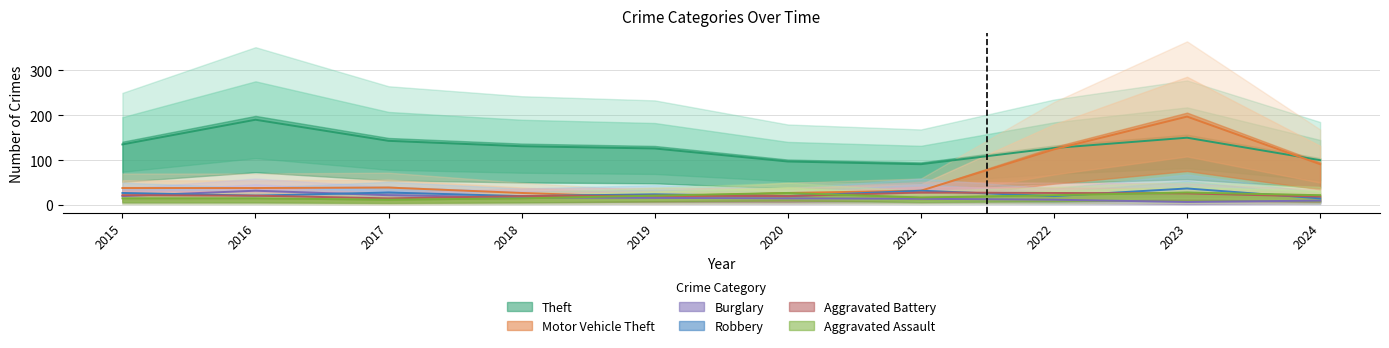

At which category does Robbery reach its first local valley?

2016